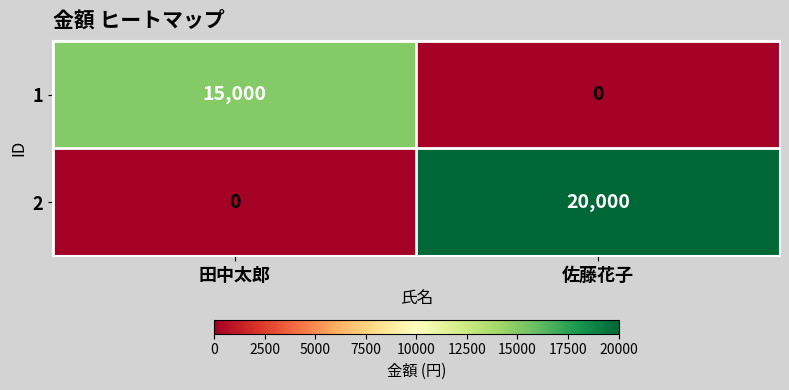

Which category has the highest value in the 2 series?

佐藤花子